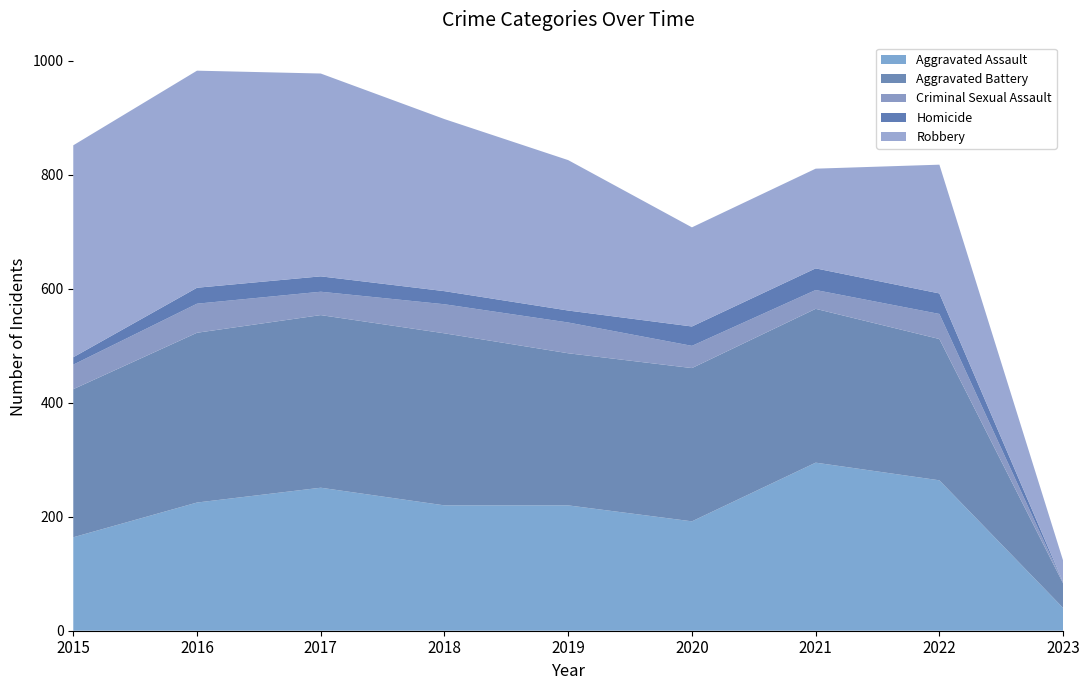

Reading left to right, transcribe all the data shown in this chart.

Aggravated Assault: 164	225	251	220	220	192	295	264	40
Aggravated Battery: 260	298	303	302	267	269	270	248	43
Criminal Sexual Assault: 43	51	41	51	54	39	33	44	1
Homicide: 13	28	27	23	21	34	38	36	1
Robbery: 372	381	356	302	264	174	175	226	38